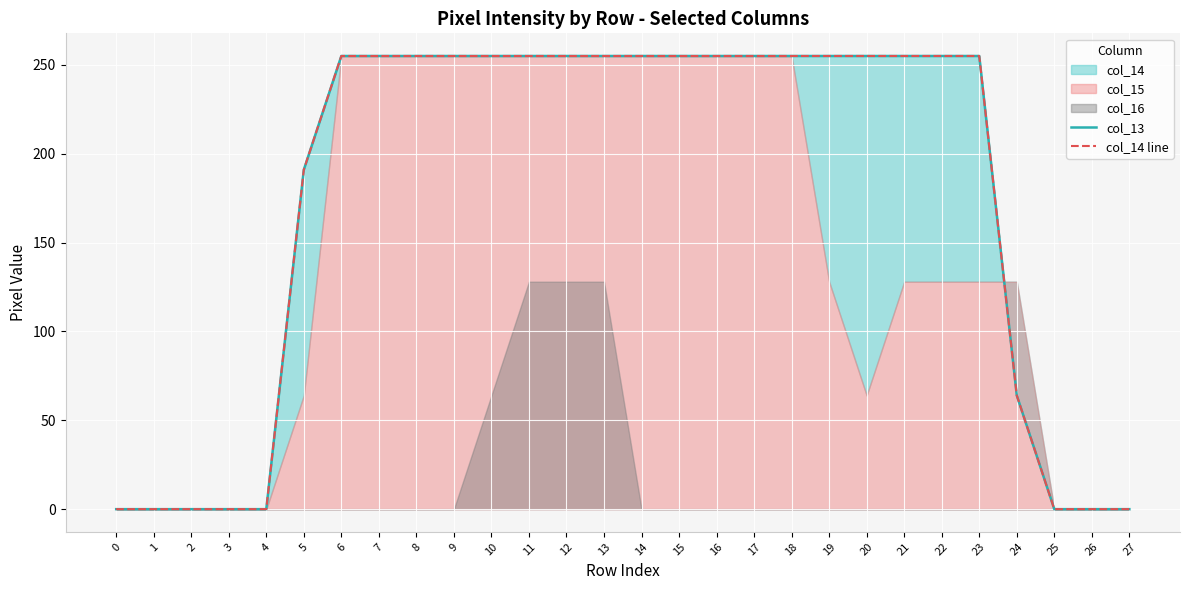

How many lines are shown in the chart?

2